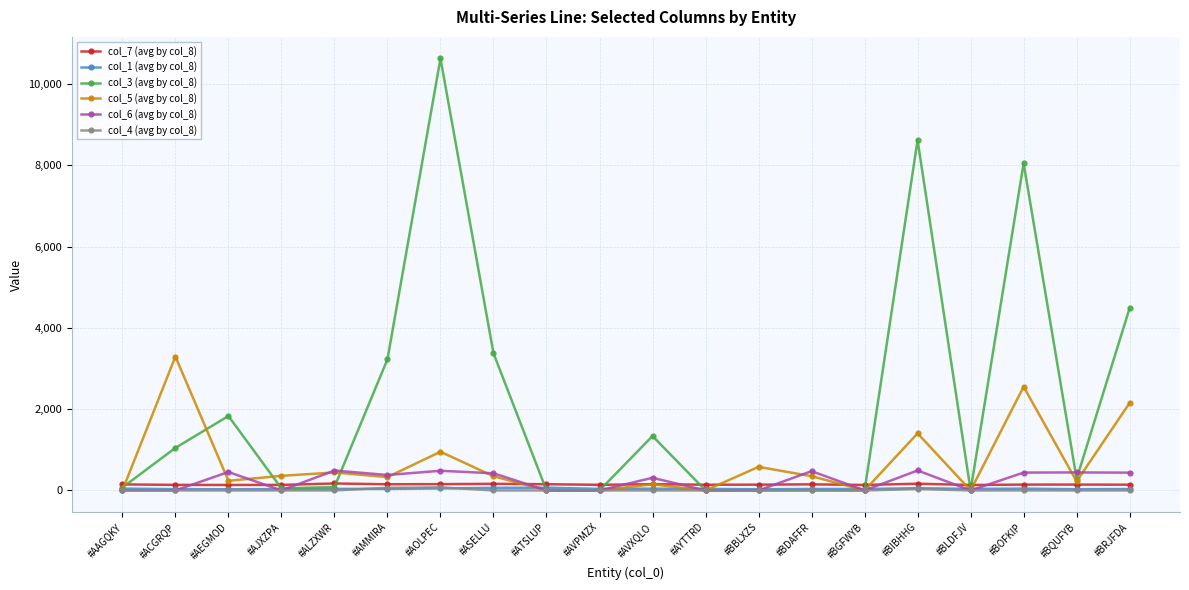

Between which two adjacent categories do col_6 (avg by col_8) and col_7 (avg by col_8) first intersect?

#ACGRQP and #AEGMOD